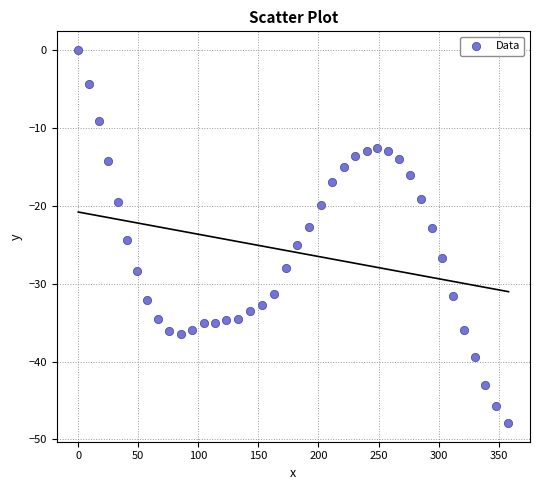

What is the range of X values (max minus min)?

358.2